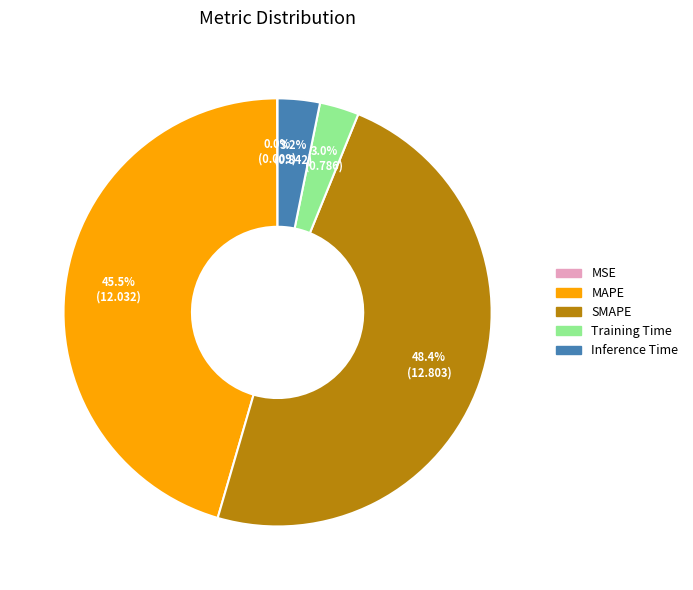

Which category has the biggest portion of the pie?

SMAPE